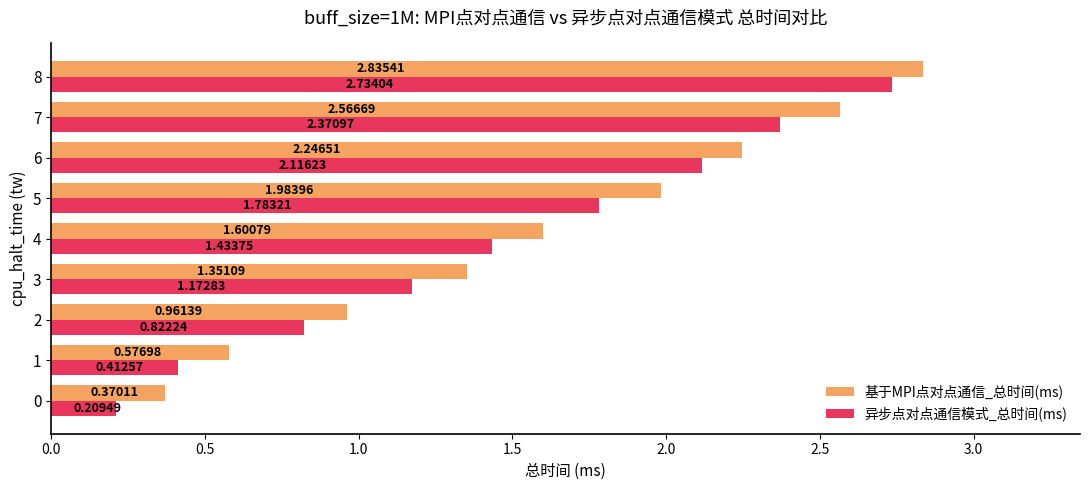

What is the difference between the 异步点对点通信模式_总时间(ms) values at 7 and 2?

1.5